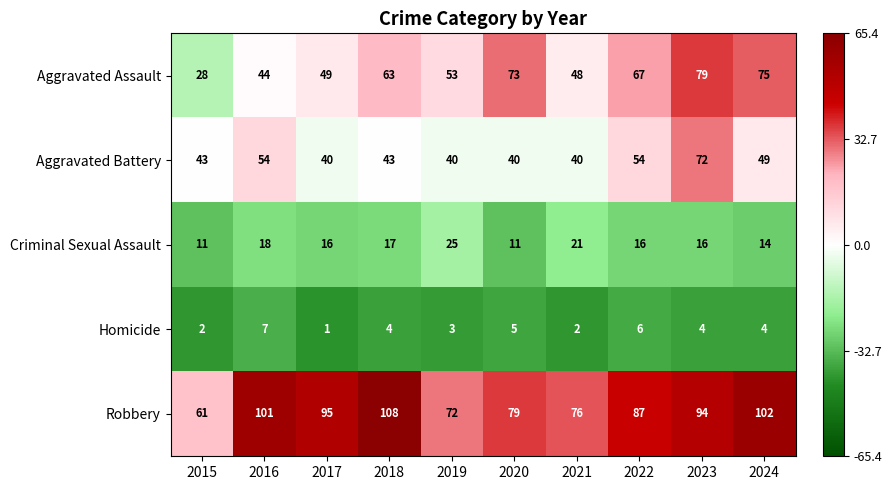

At how many categories does at least one series exceed 47?

10